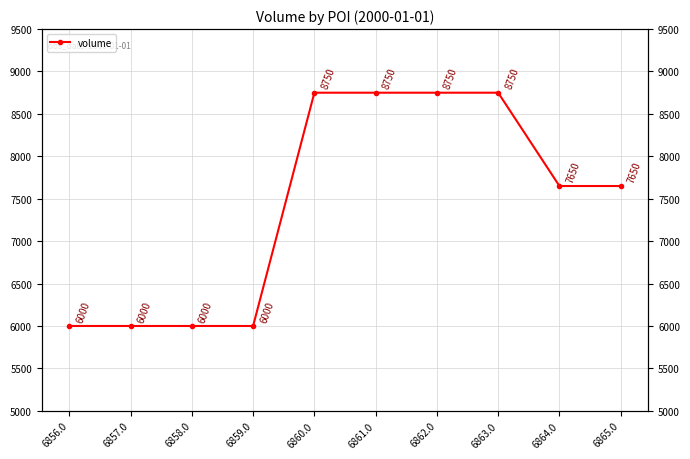

Rank the categories by value from lowest to highest.

6856.0, 6857.0, 6858.0, 6859.0, 6864.0, 6865.0, 6860.0, 6861.0, 6862.0, 6863.0